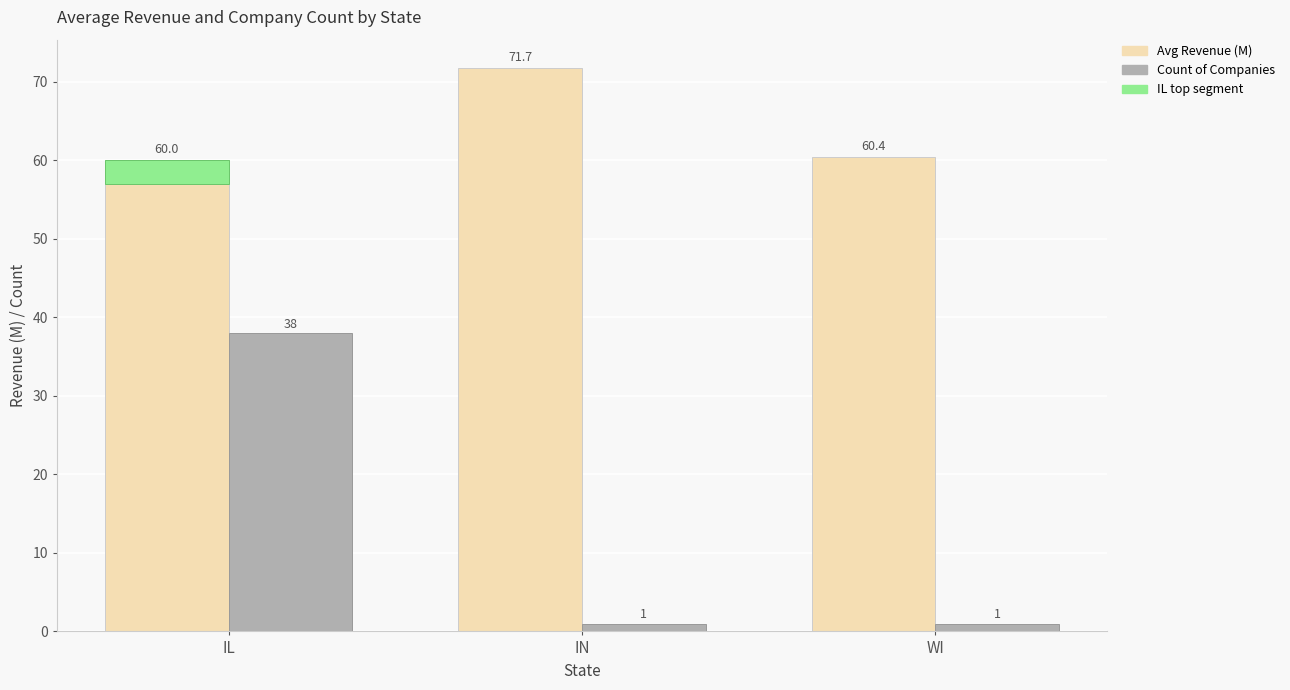

The Avg Revenue series shows 21.8 at WI. True or false?

False